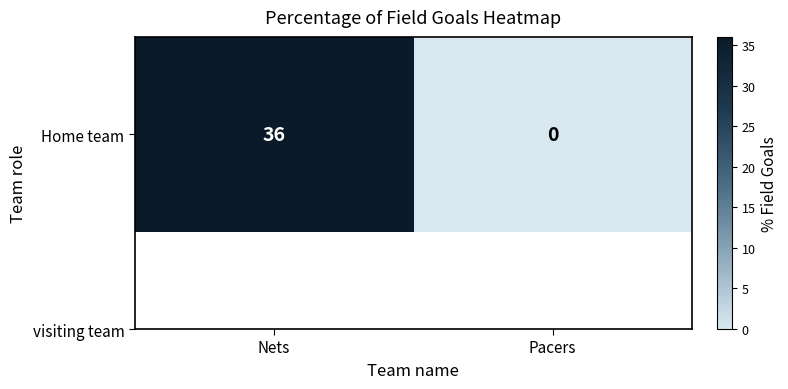

Is it true that the value at Pacers is -25?

False